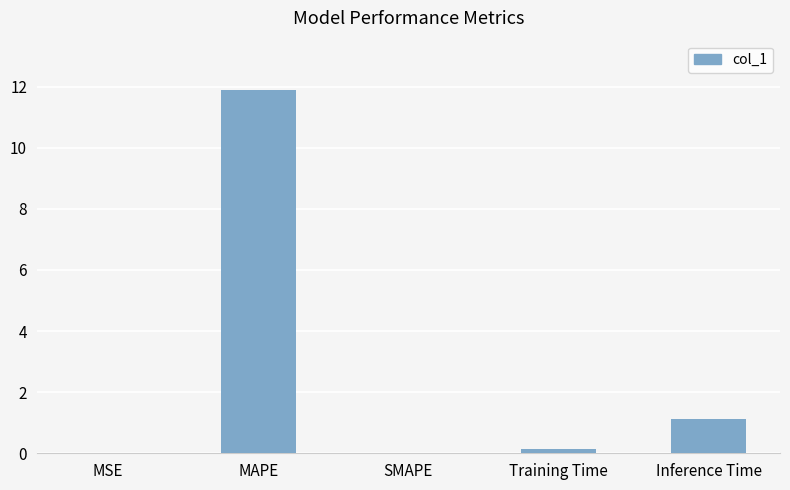

How many data points does each series have?

5